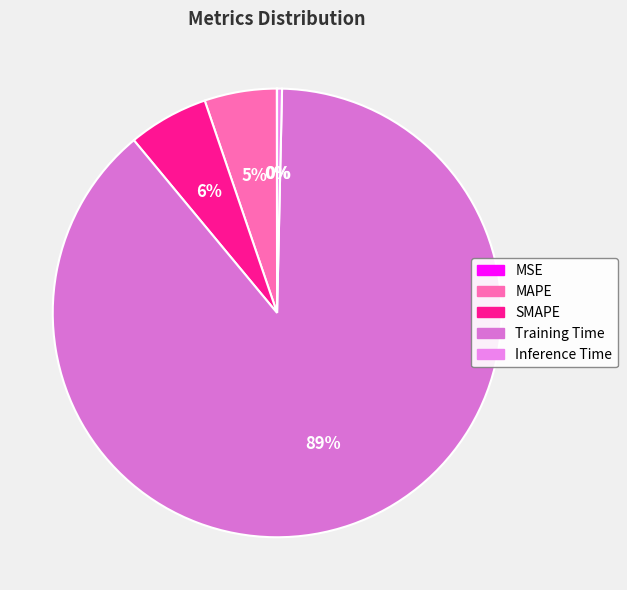

Which slice represents more than half of the pie?

Training Time